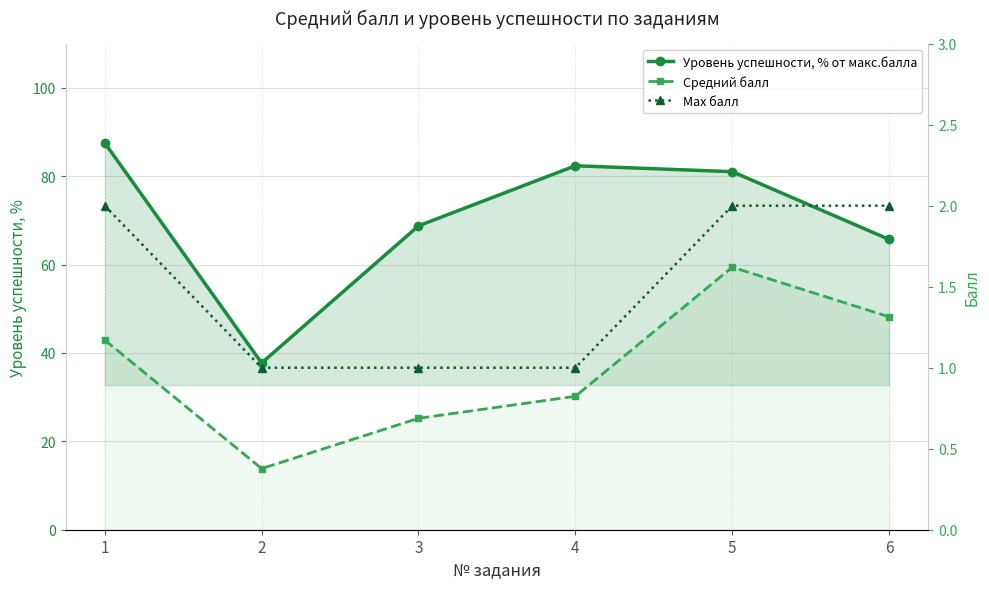

What is the value of the Средний балл point at the 6th from the left?

1.3